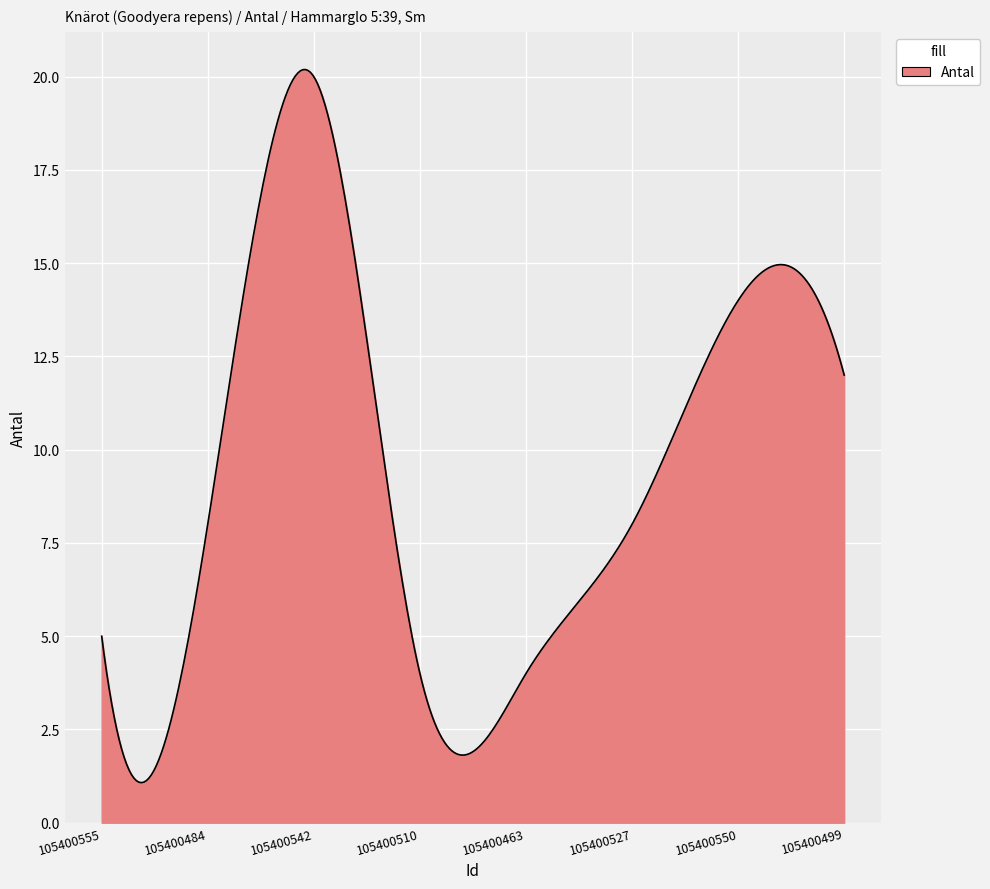

What is the difference between the maximum and minimum values?

19.1